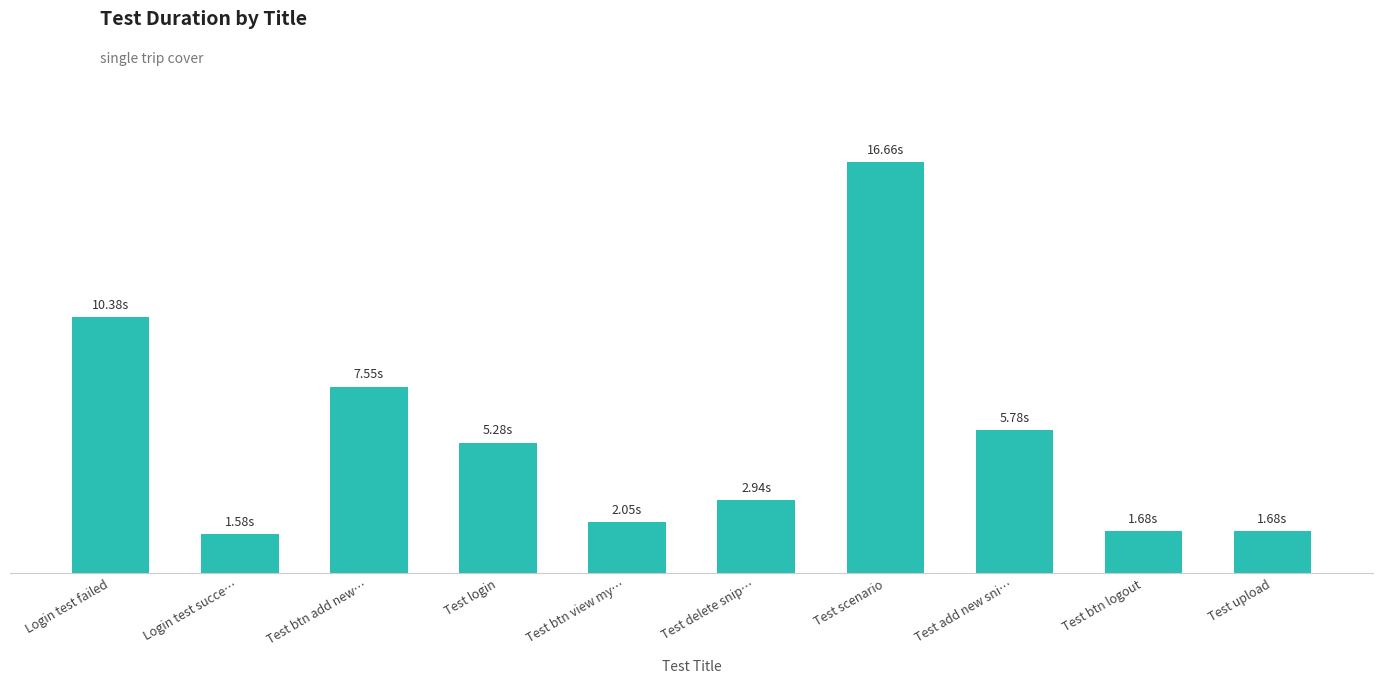

Is it true that the value at Login test succe… is 0.5?

False